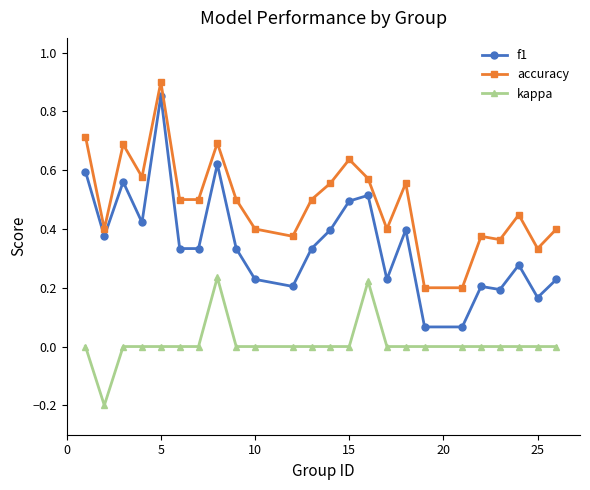

Which series has the largest range (max minus min)?

f1